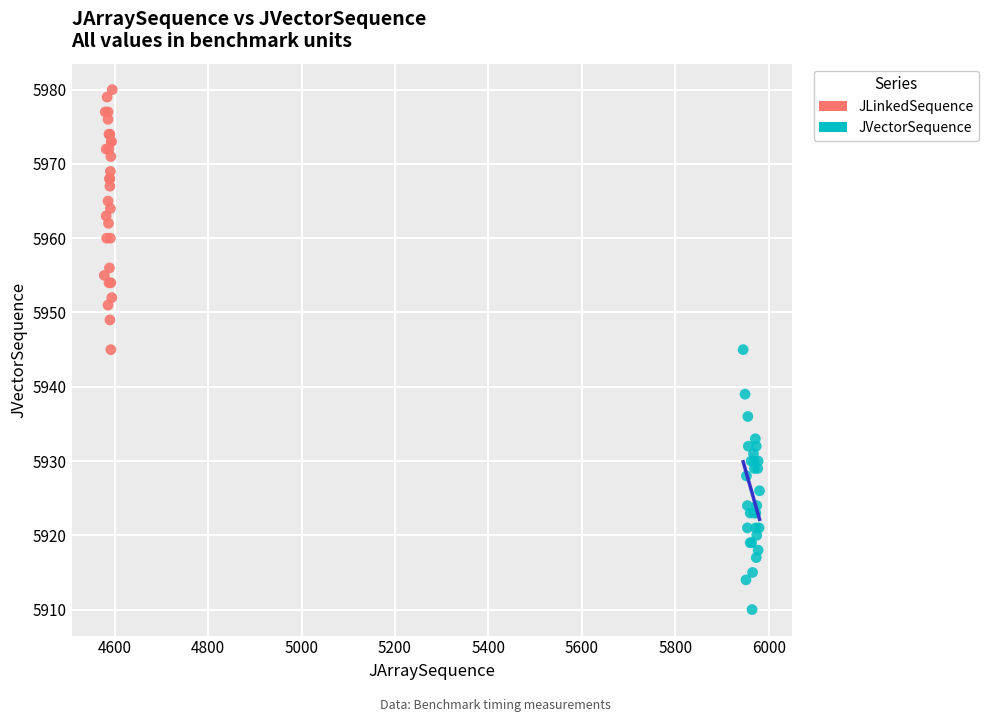

Which series contains the lowest Y value?

JVectorSequence